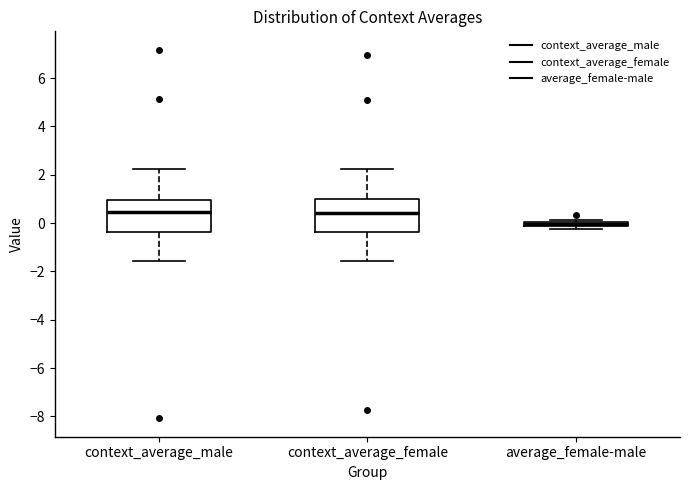

Where does the upper whisker of the box for context_average_male end on the y-axis? The values are not printed on the chart, so give them approximately, as read against the axis.

2.2